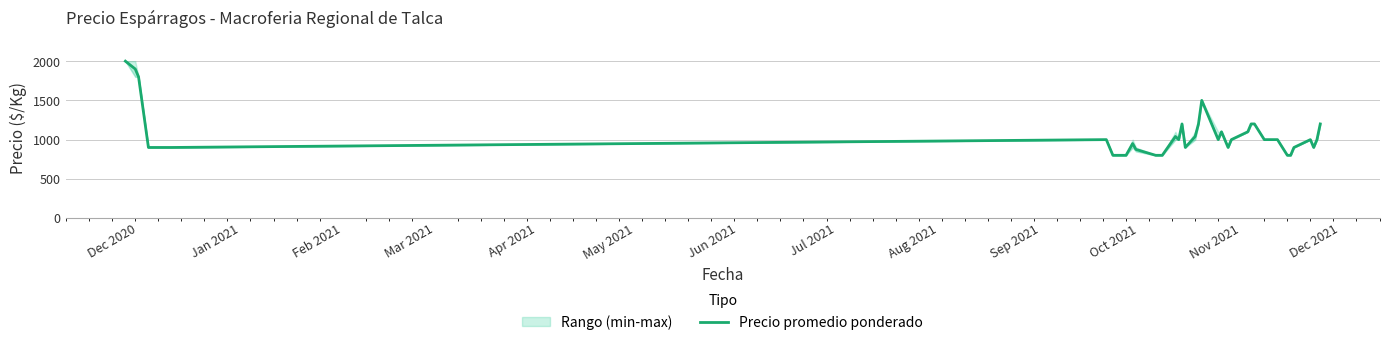

How many data points are less than 1000?

16